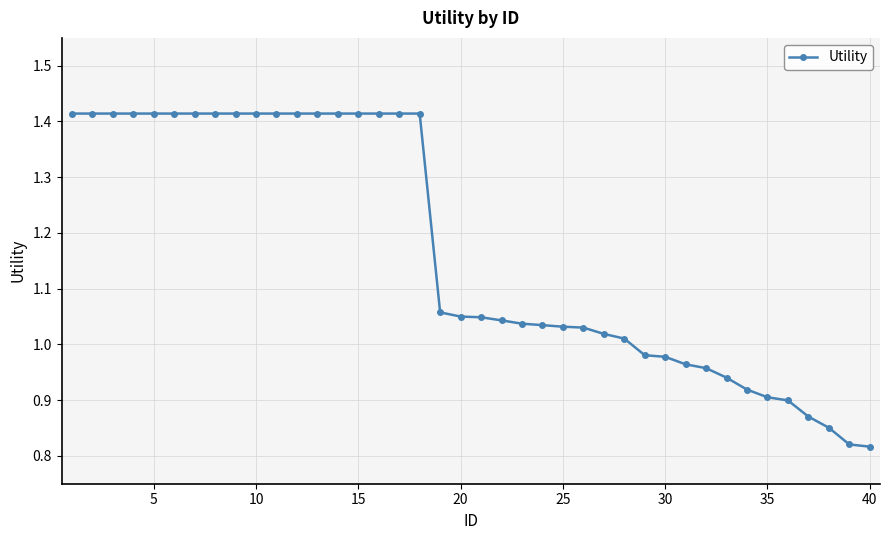

What is the sum of all values?

46.7